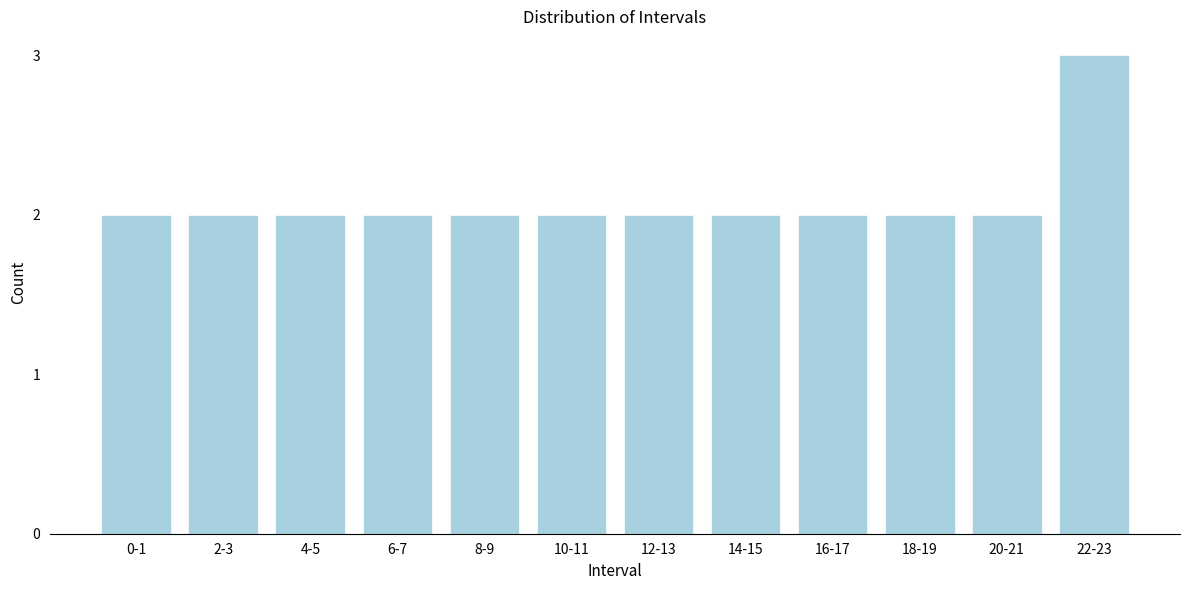

Reading right to left, transcribe all the data shown in this chart.

22-23=3	20-21=2	18-19=2	16-17=2	14-15=2	12-13=2	10-11=2	8-9=2	6-7=2	4-5=2	2-3=2	0-1=2